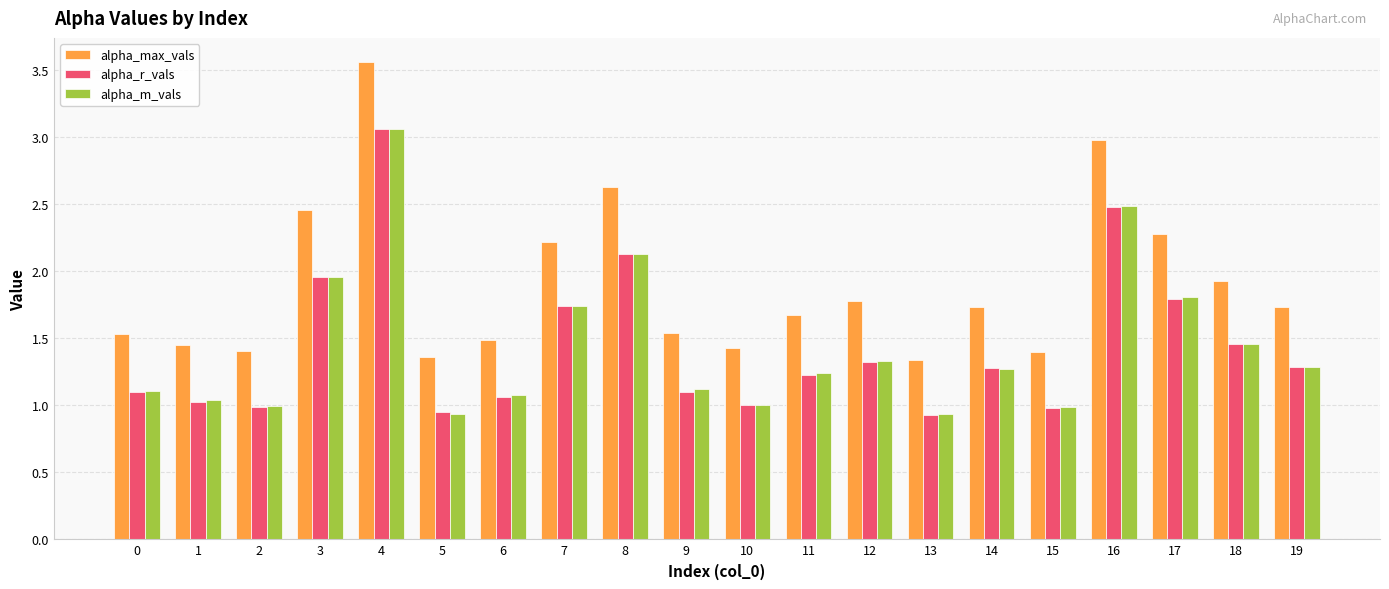

At how many categories does at least one series exceed 1?

20